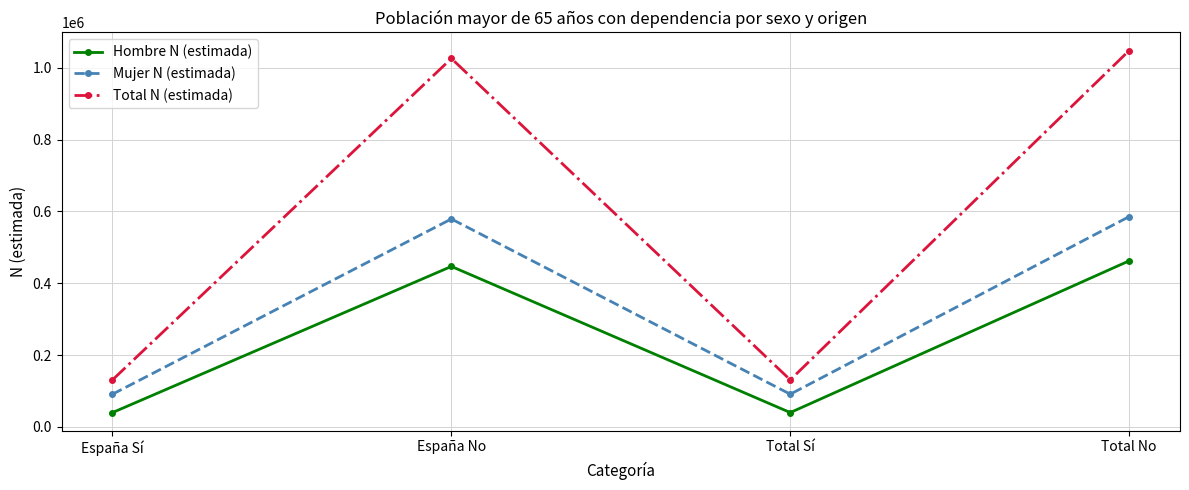

What is the difference between the Mujer N (estimada) values at Total Sí and España No?

488089